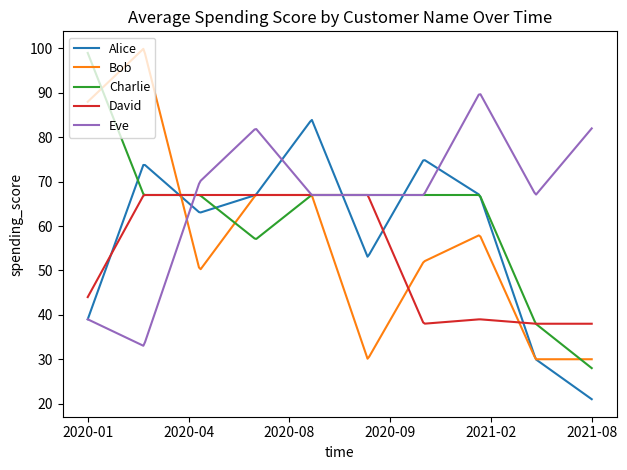

Which series has the largest total across all categories?

Eve